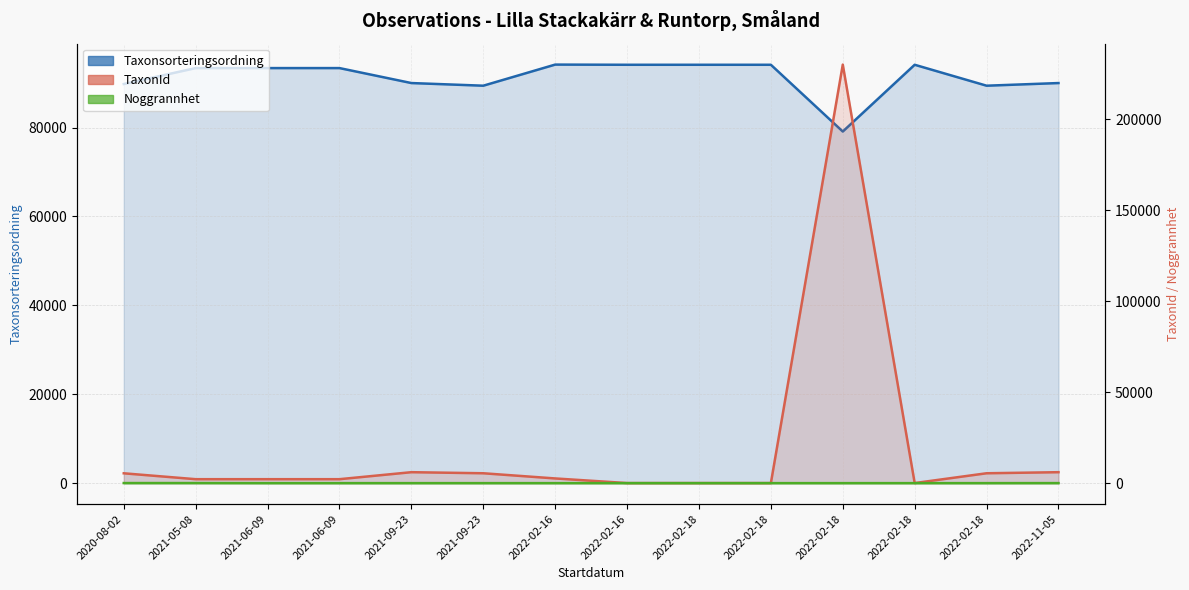

At which category is the sum across all series the highest?

2022-02-18